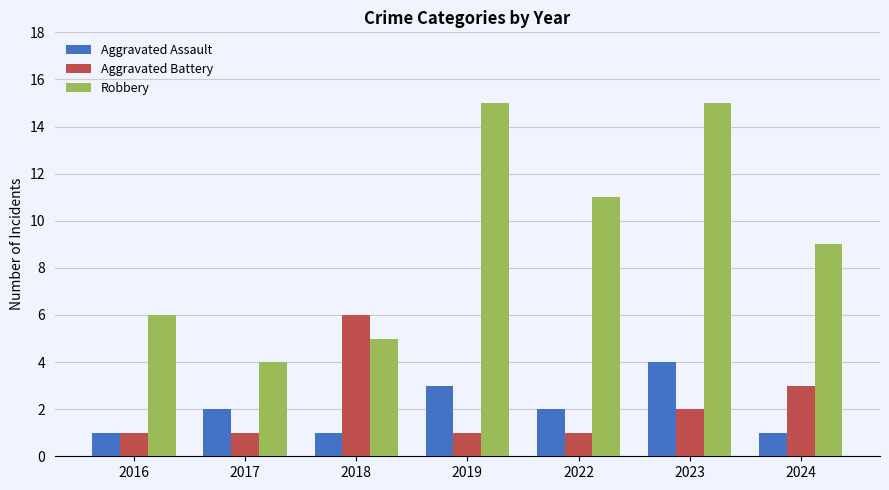

How many distinct data groups are displayed?

3